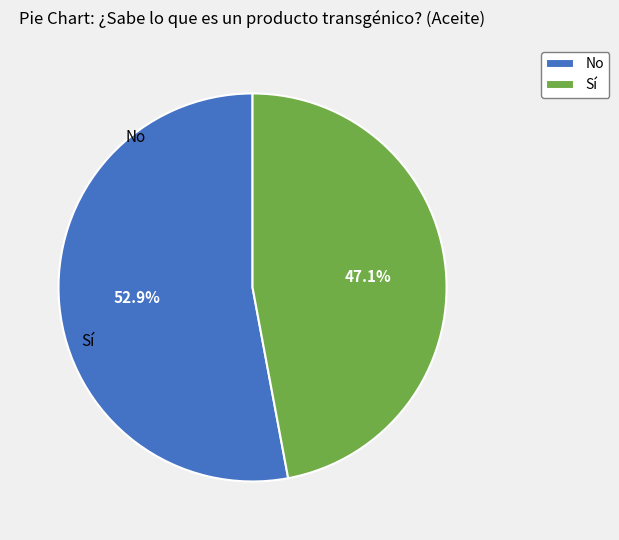

Between Sí and No, which is larger?

No